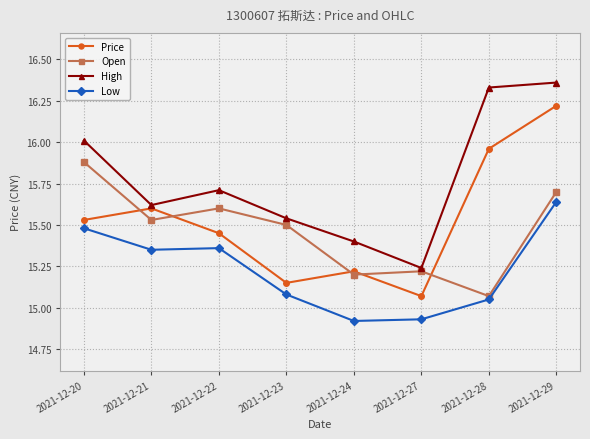

At which label is High closest to 15?

2021-12-27